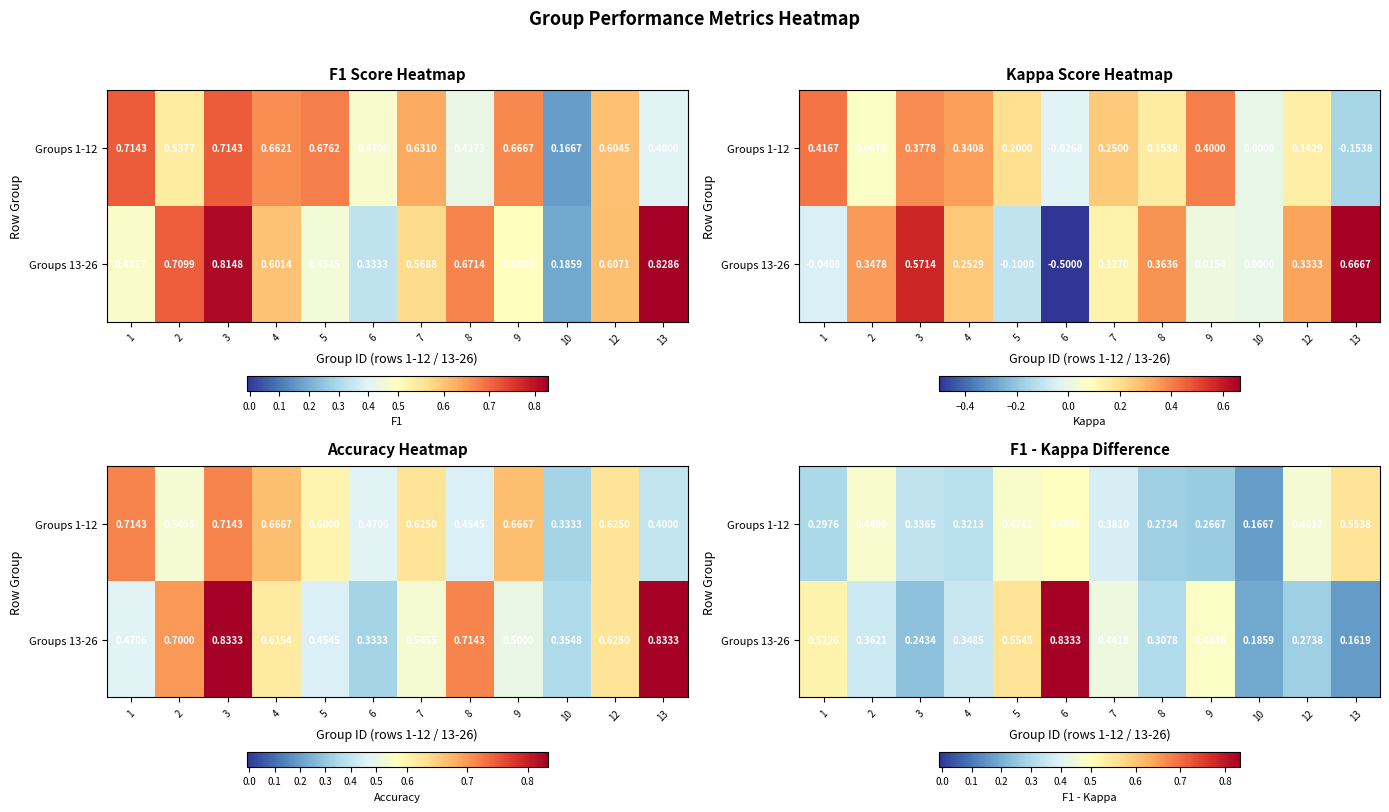

At which label does Groups 13-26 reach its peak?

6